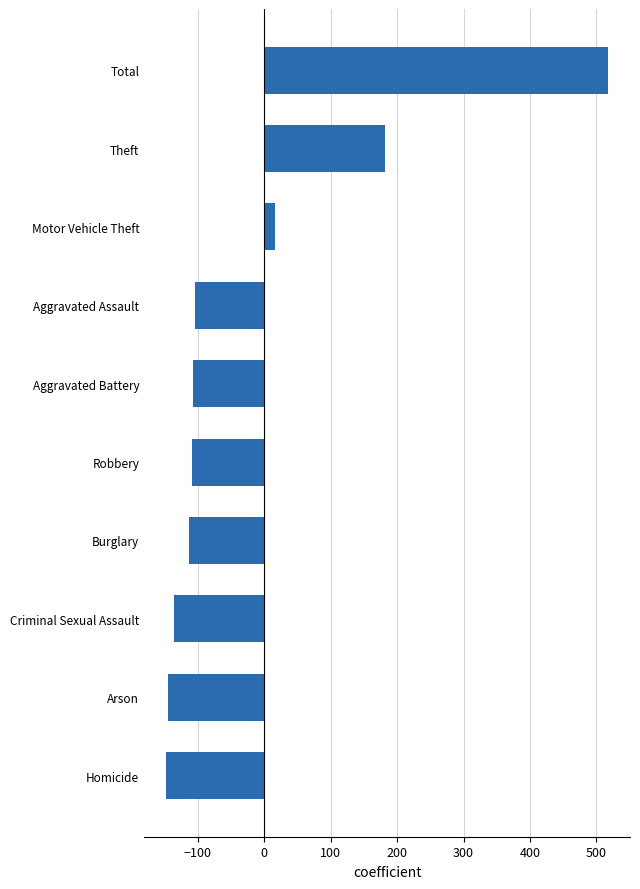

How many values are below -106?

6